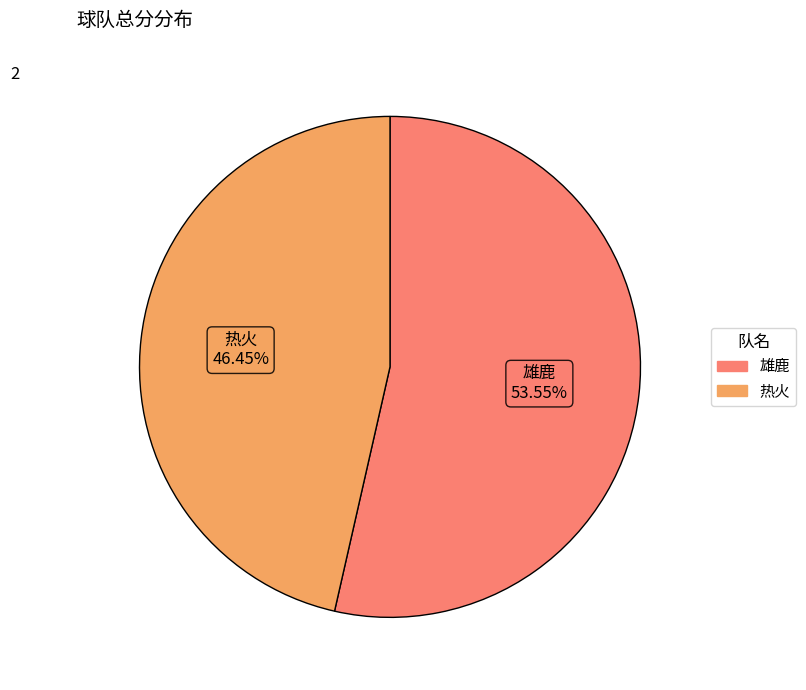

Which slice is the largest?

雄鹿